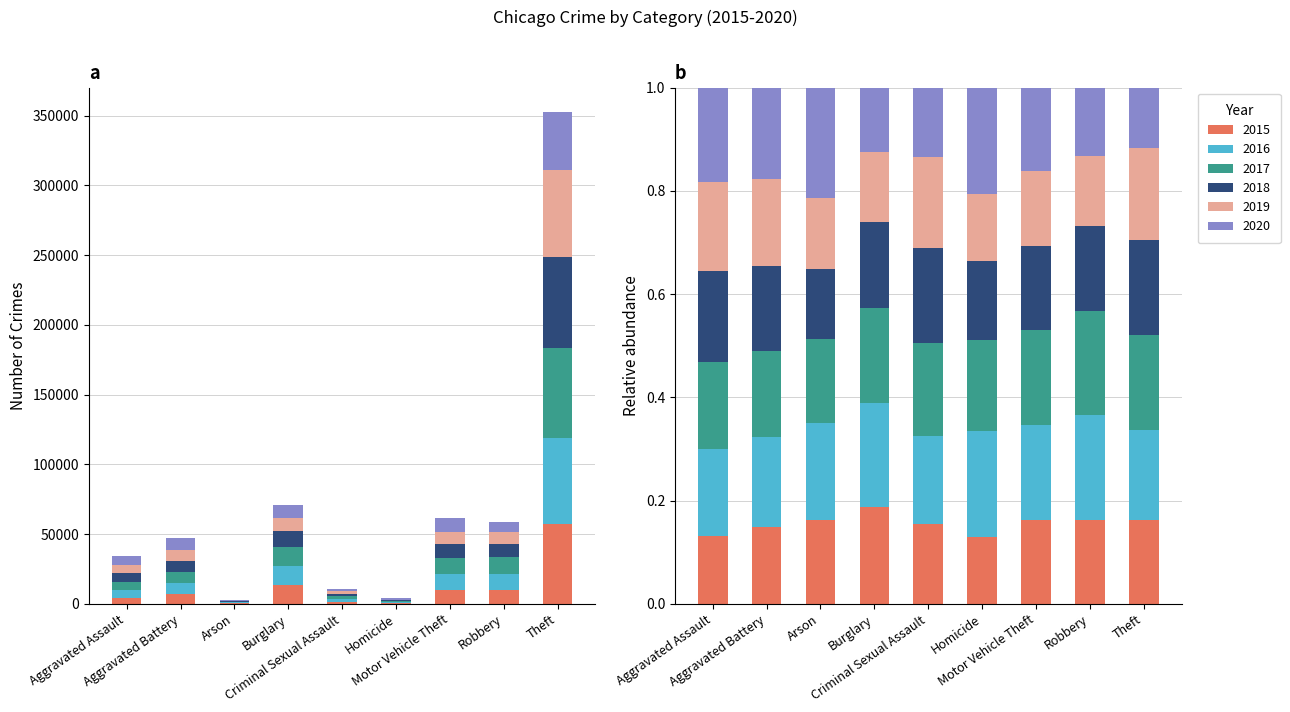

Which series has the largest range (max minus min)?

2018